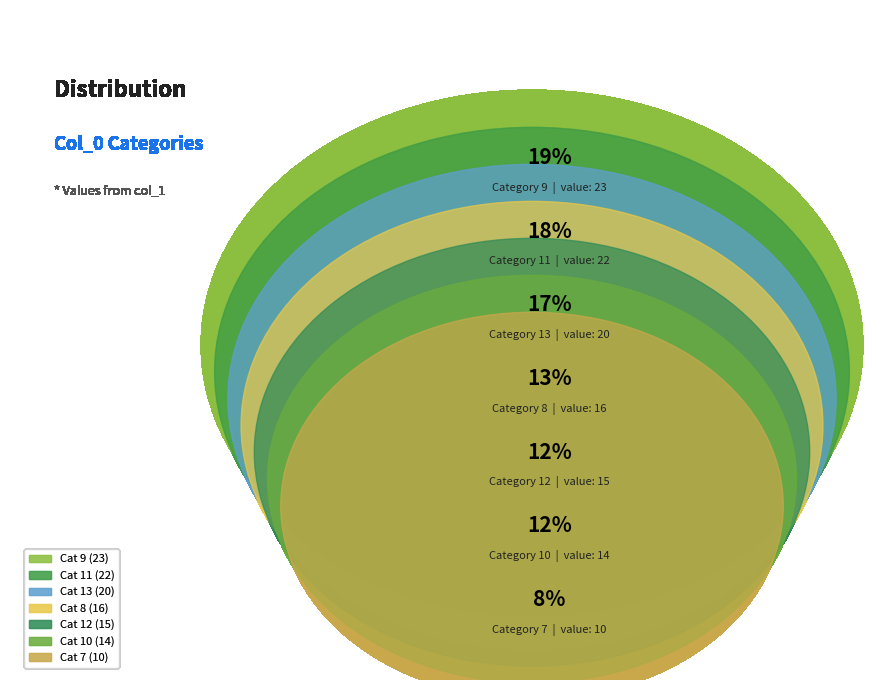

How many segments does this pie chart have?

7